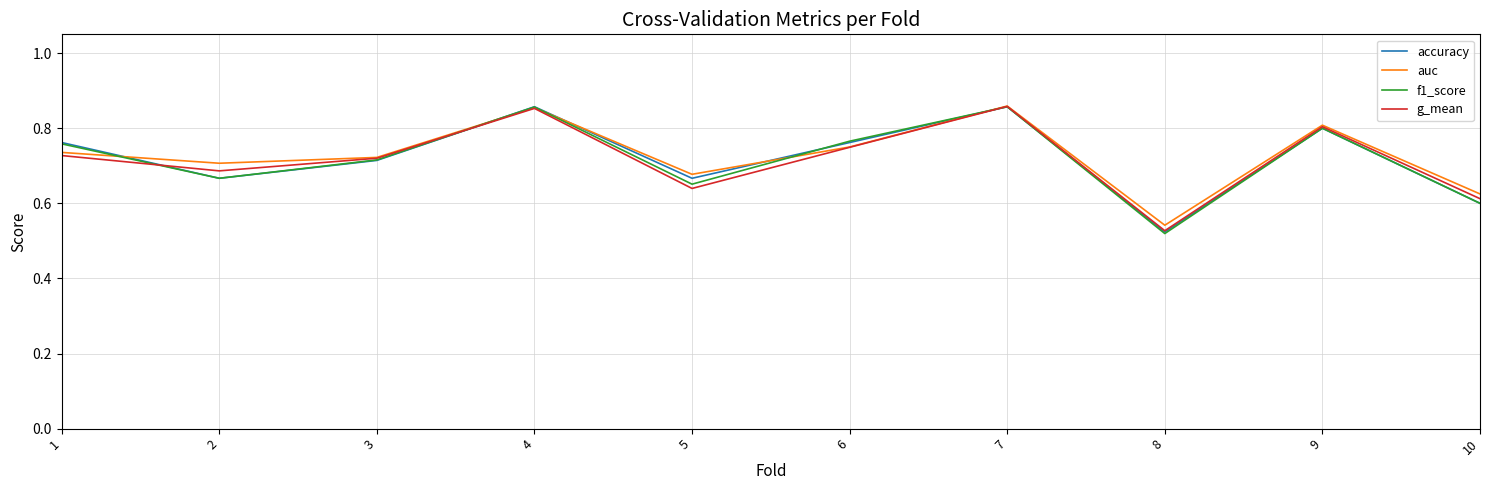

The value of accuracy at 7 is 1.2. True or false?

False